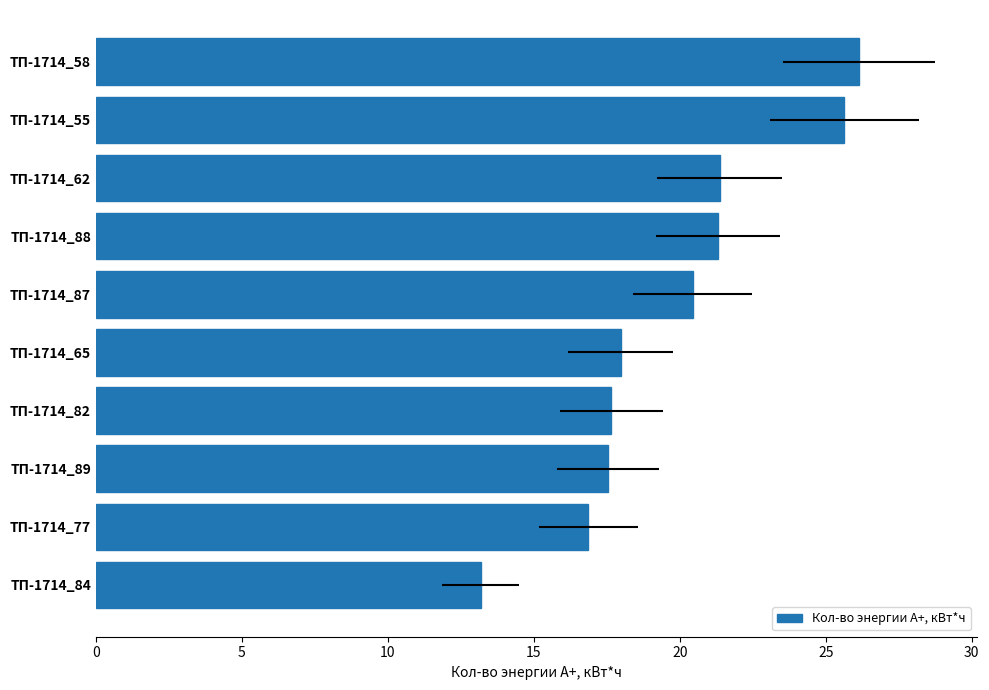

Does the chart contain any negative values?

No